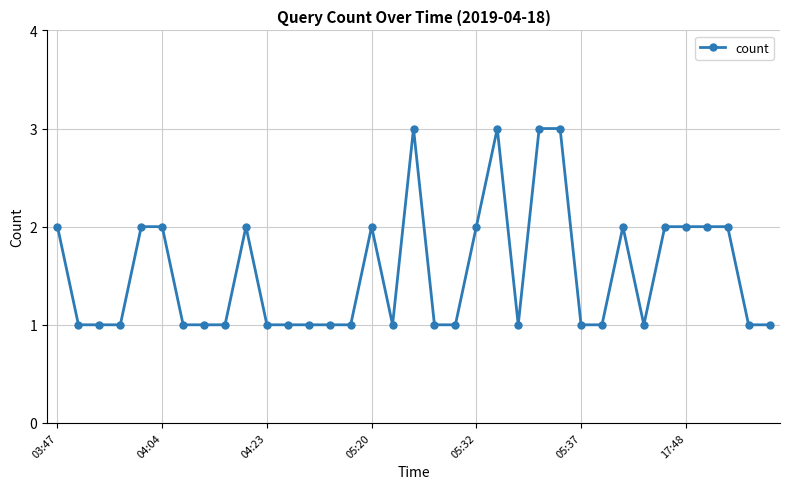

True or false: there are more than 0 points higher than both neighbors.

True